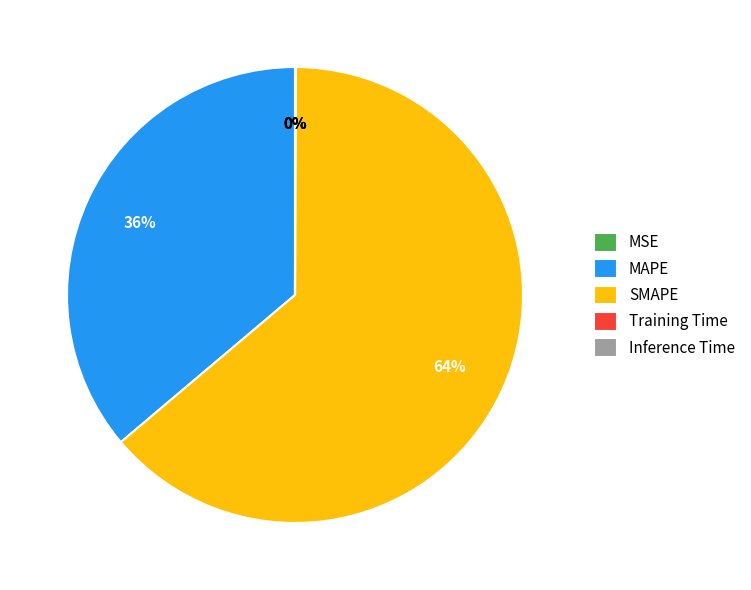

What is the majority slice?

SMAPE